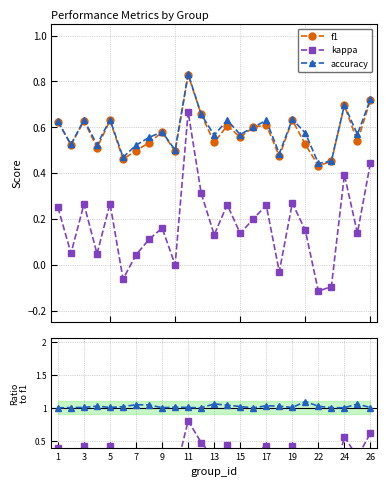

True or false: f1 and accuracy cross at least once.

False